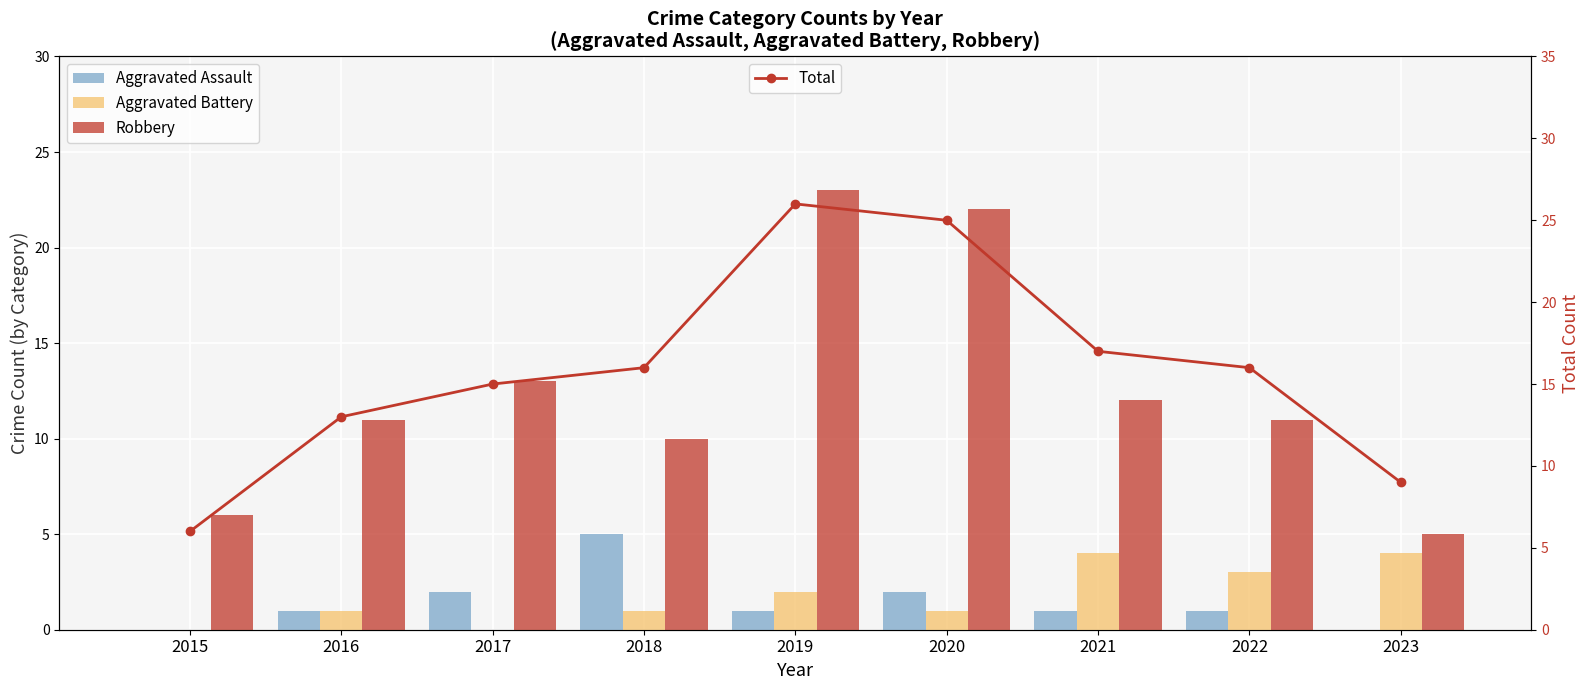

How many data points in Aggravated Battery are less than 1?

2